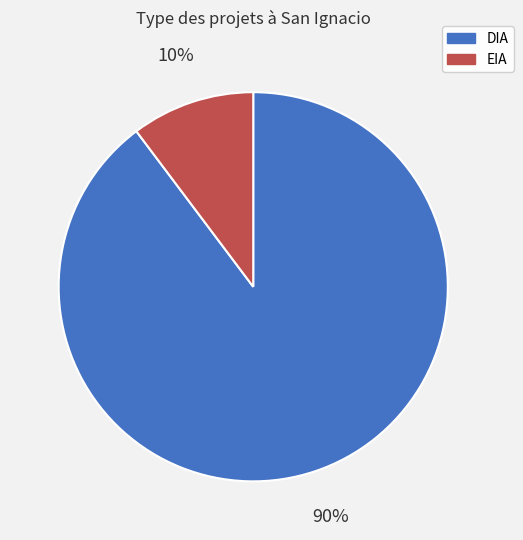

How many slices are in this pie chart?

2